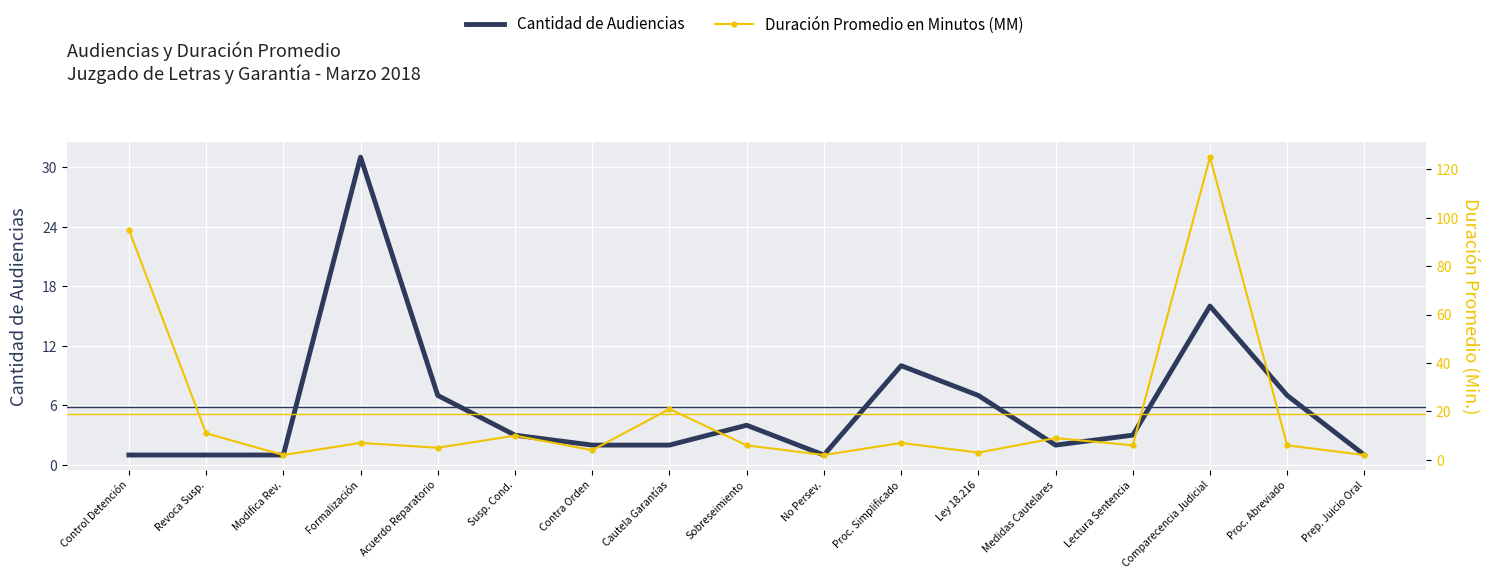

Which series changed the most between Control Detención and Formalización?

Duración Promedio en Minutos (MM)